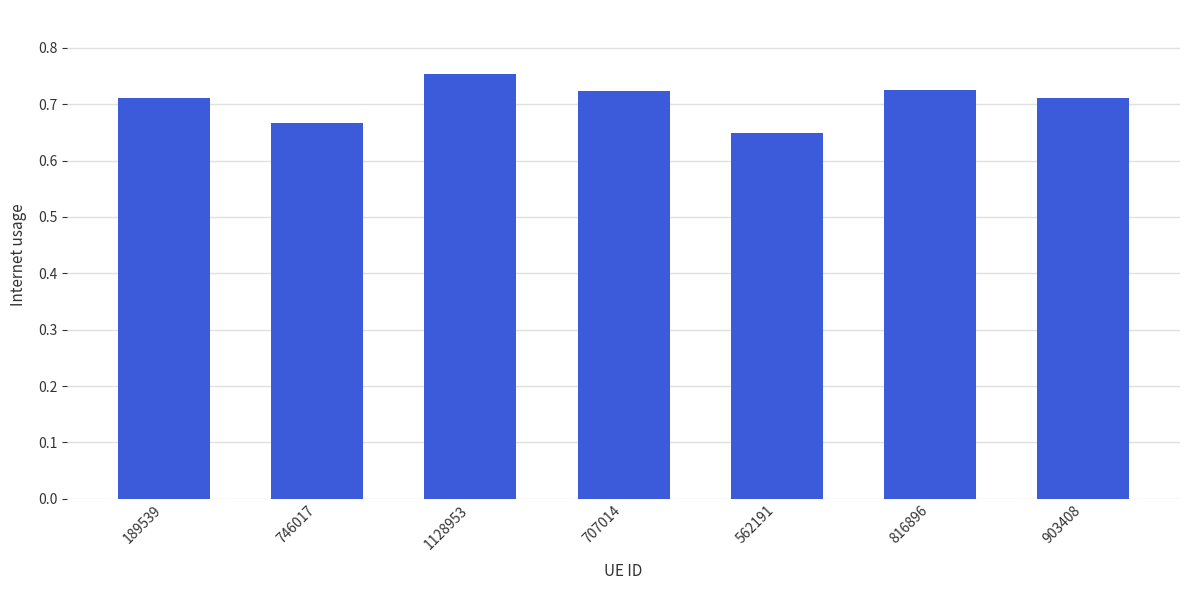

True or false: the data shows 1.1 at 816896.

False